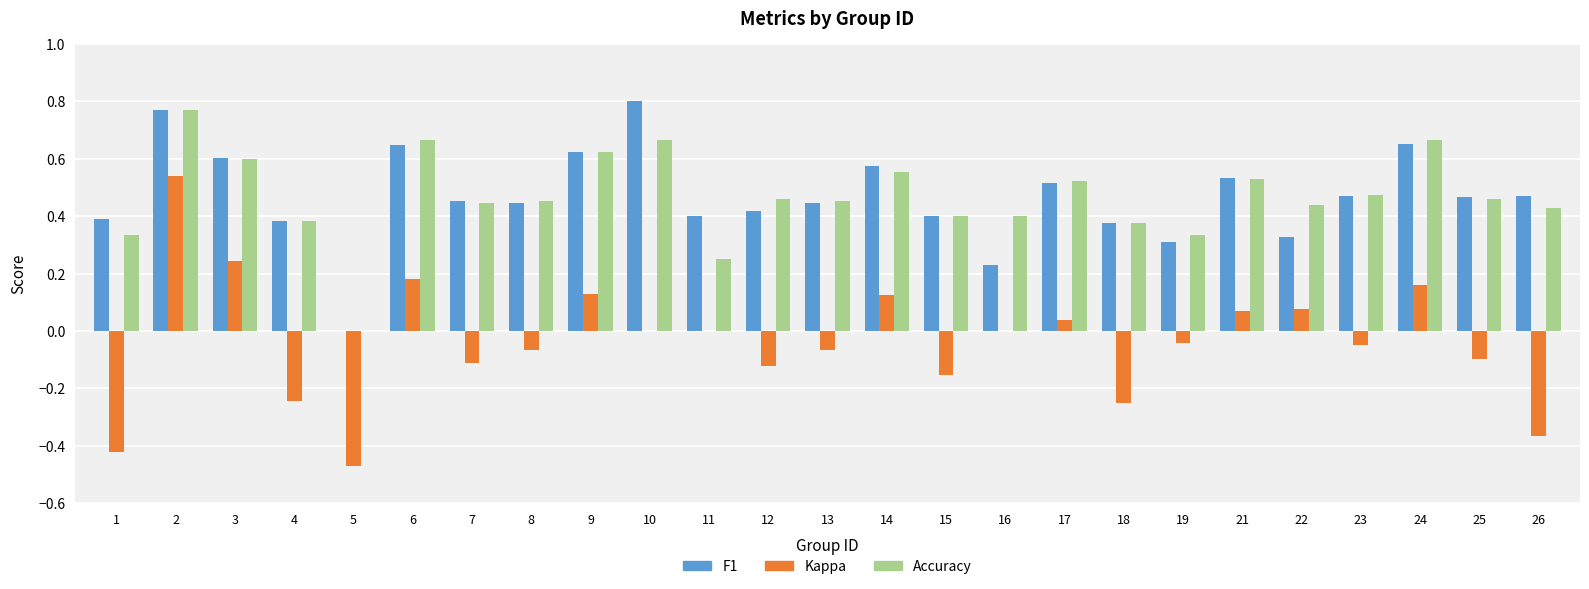

What is the total value across all series at 3?

1.4